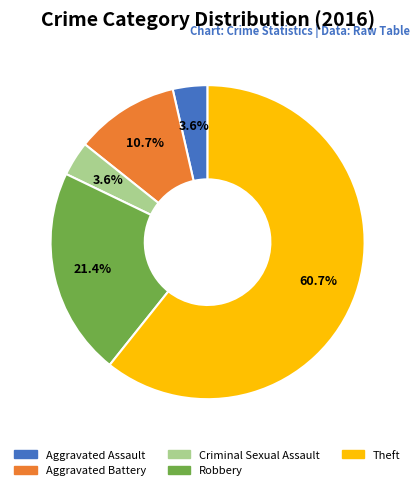

How many slices are in this pie chart?

5